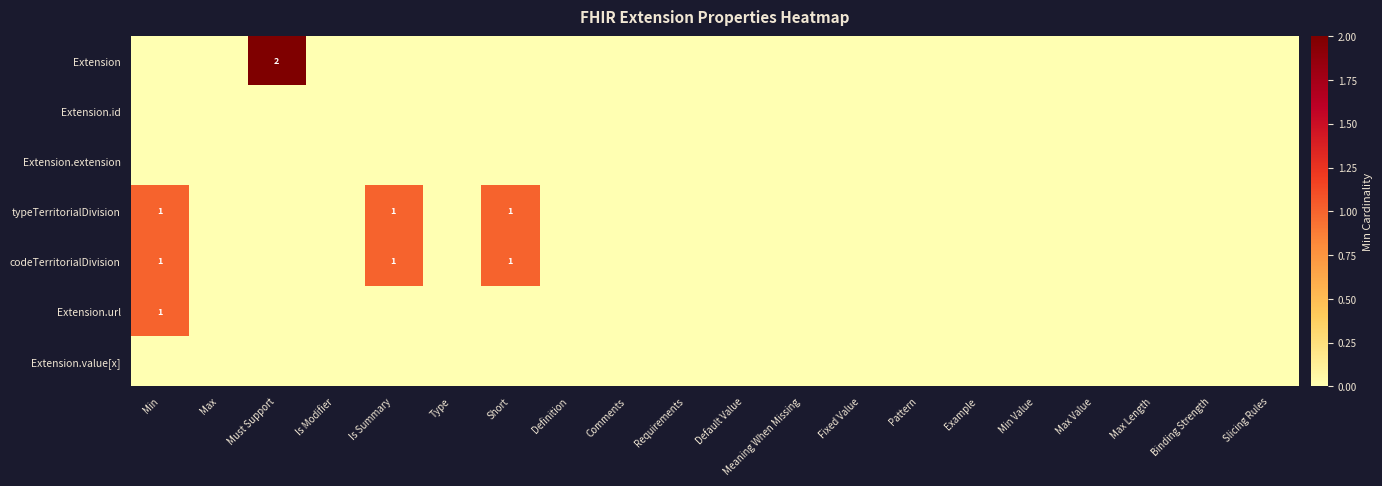

At which category is the sum across all series the highest?

Min